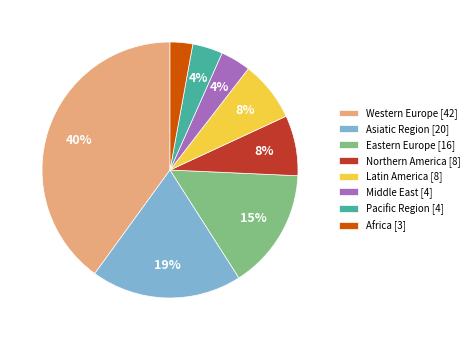

Do Pacific Region [4] and Latin America [8] together represent more than half of the pie?

No